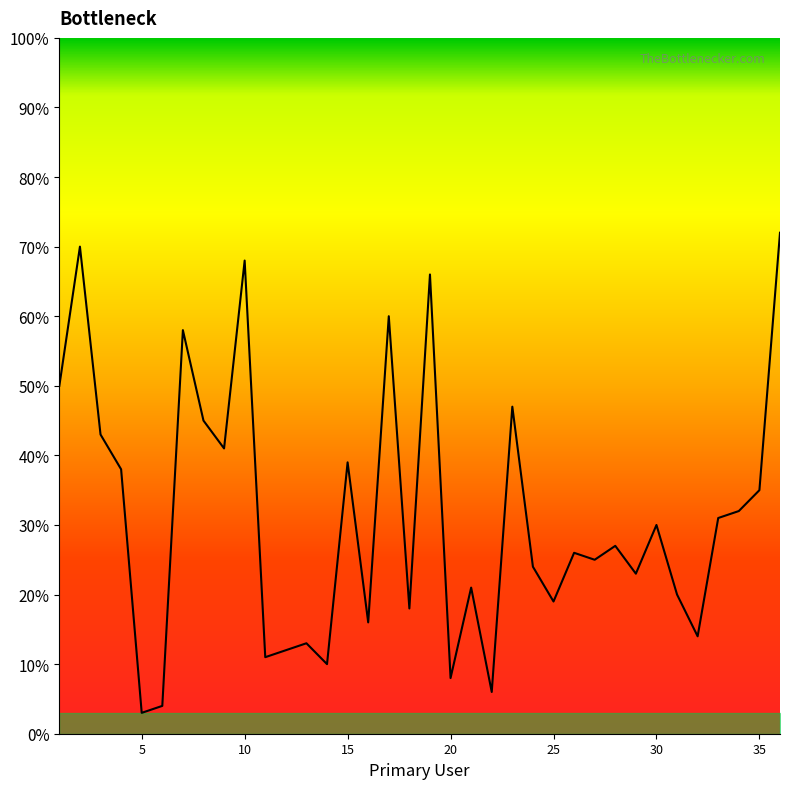

What is the difference between the maximum and minimum values?

69